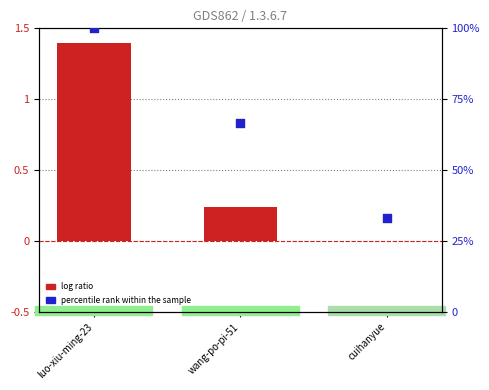

Which series reaches the minimum Y coordinate?

log ratio